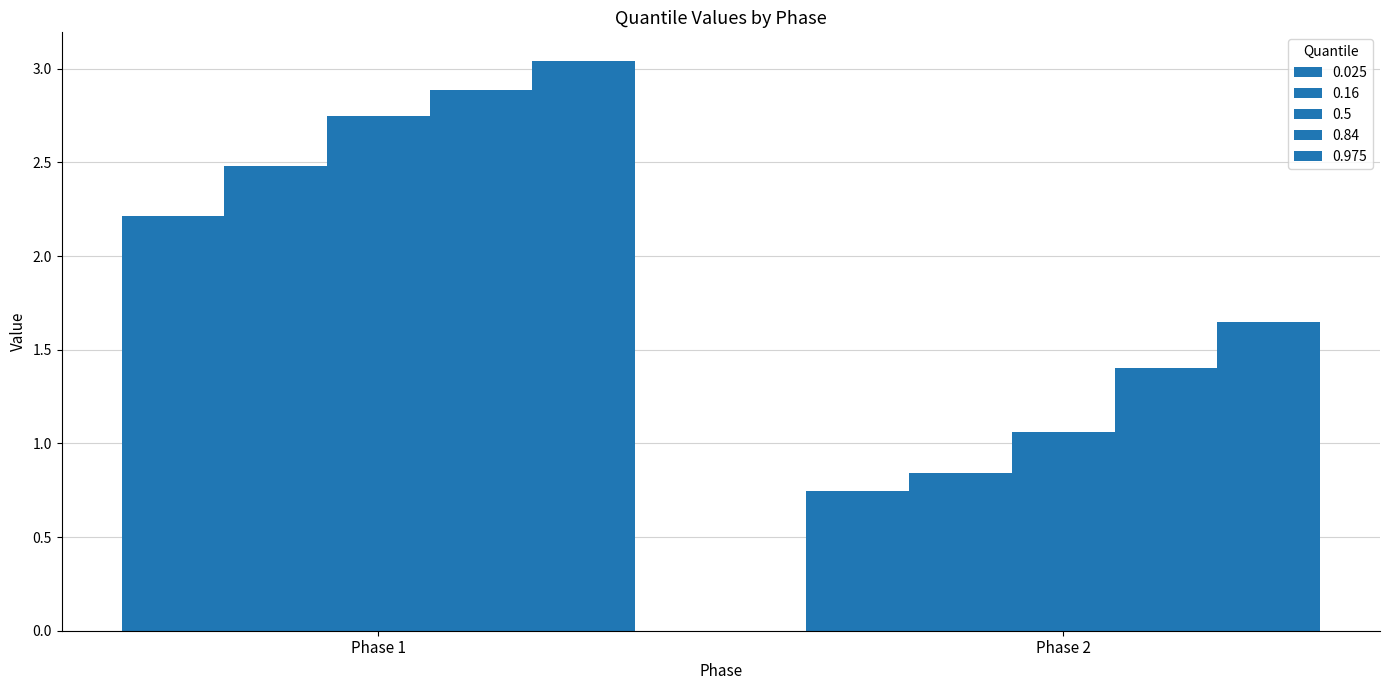

Reading left to right, what are all the values shown in this chart?

0.025: 2.2	0.7
0.16: 2.5	0.8
0.5: 2.7	1.1
0.84: 2.9	1.4
0.975: 3.0	1.6